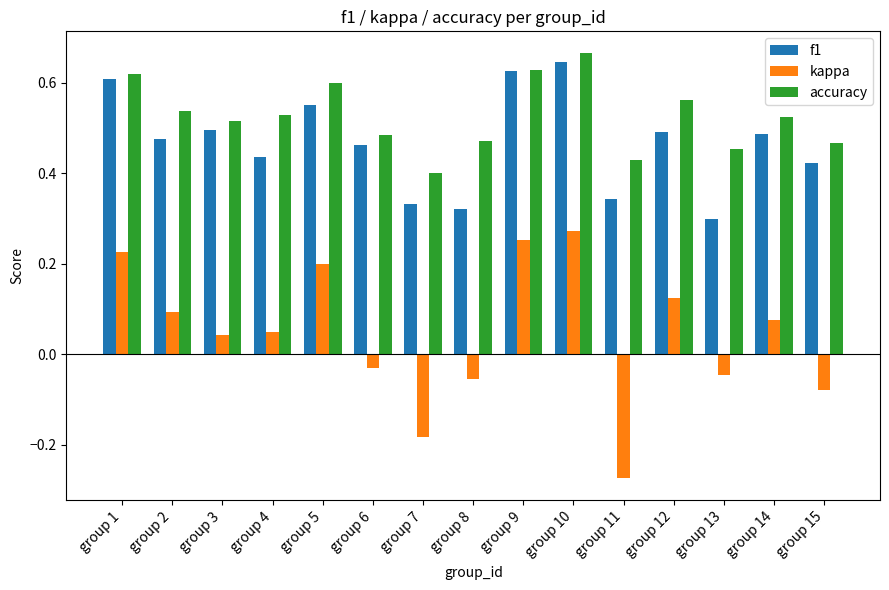

How many bars are there in each group?

3